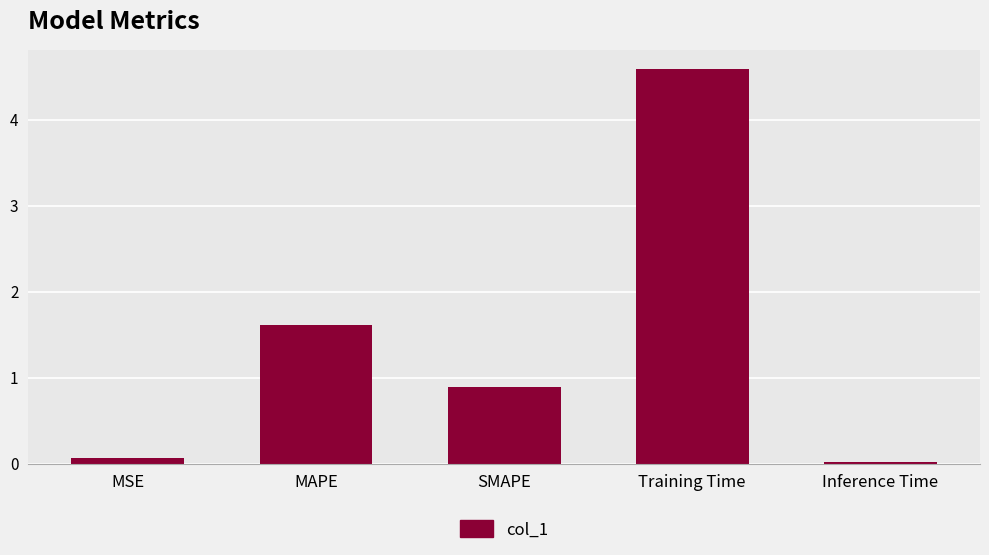

What is the label of the 3rd bar from the left?

SMAPE